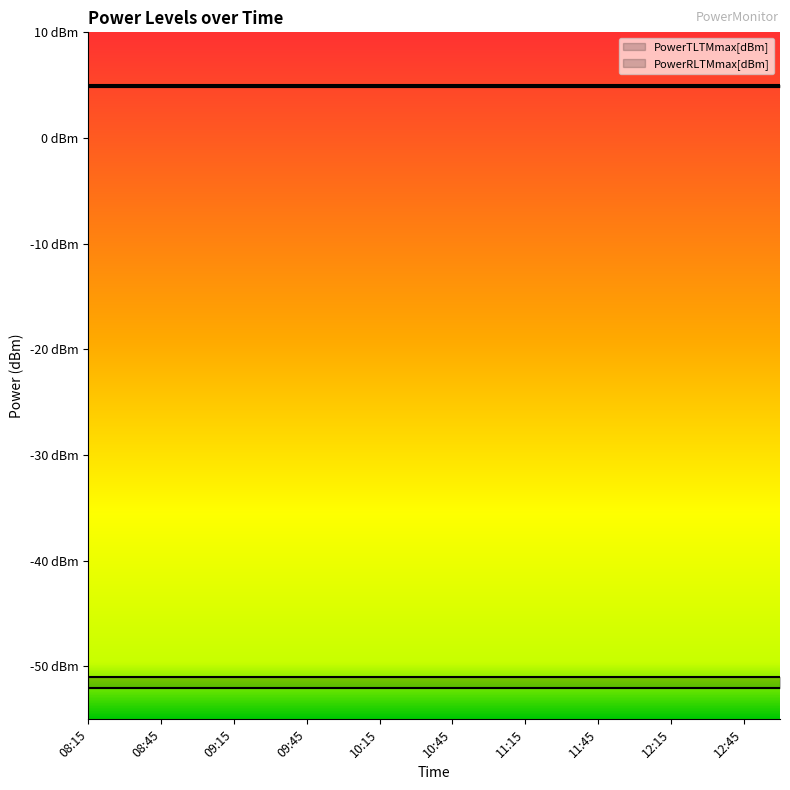

True or false: PowerTLTMmax[dBm] and PowerRLTMmax[dBm] intersect in this chart.

False